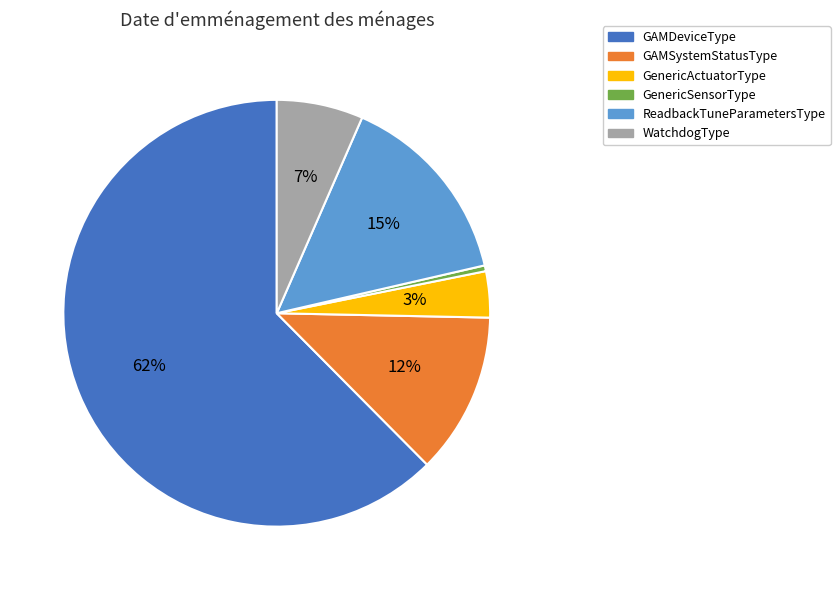

Does GAMDeviceType represent more than half of the total?

Yes